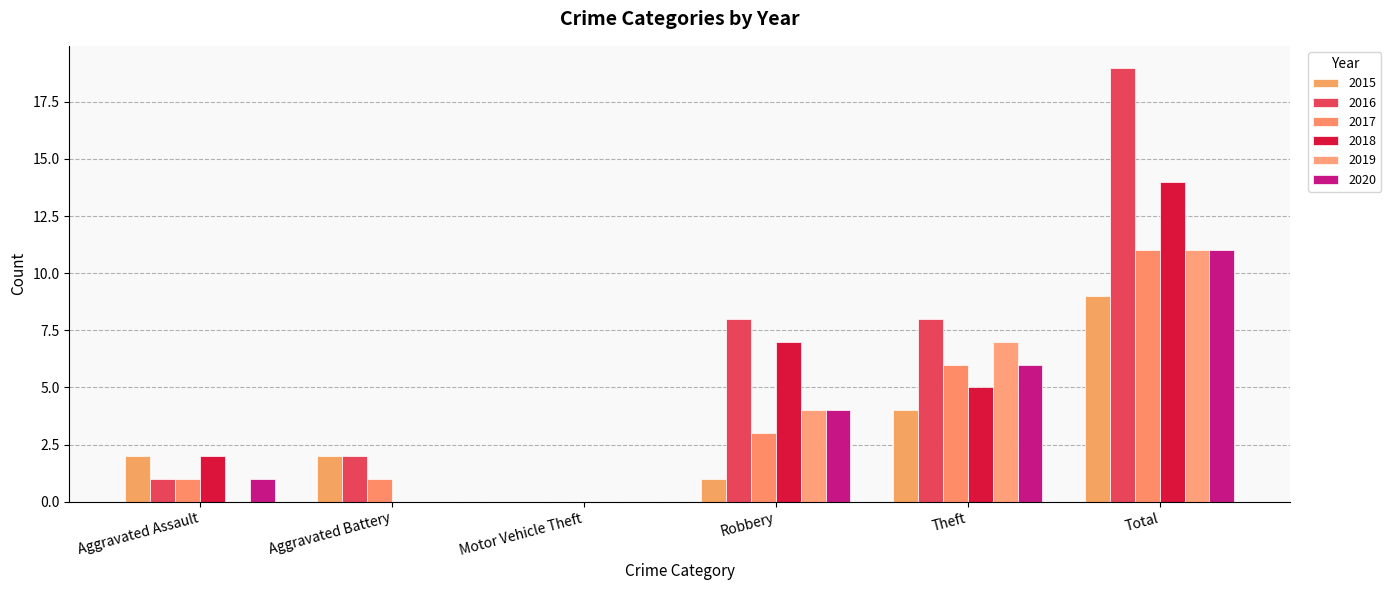

Reading right to left, what are all the values shown in this chart?

2015: Total=9	Theft=4	Robbery=1	Motor Vehicle Theft=0	Aggravated Battery=2	Aggravated Assault=2
2016: Total=19	Theft=8	Robbery=8	Motor Vehicle Theft=0	Aggravated Battery=2	Aggravated Assault=1
2017: Total=11	Theft=6	Robbery=3	Motor Vehicle Theft=0	Aggravated Battery=1	Aggravated Assault=1
2018: Total=14	Theft=5	Robbery=7	Motor Vehicle Theft=0	Aggravated Battery=0	Aggravated Assault=2
2019: Total=11	Theft=7	Robbery=4	Motor Vehicle Theft=0	Aggravated Battery=0	Aggravated Assault=0
2020: Total=11	Theft=6	Robbery=4	Motor Vehicle Theft=0	Aggravated Battery=0	Aggravated Assault=1